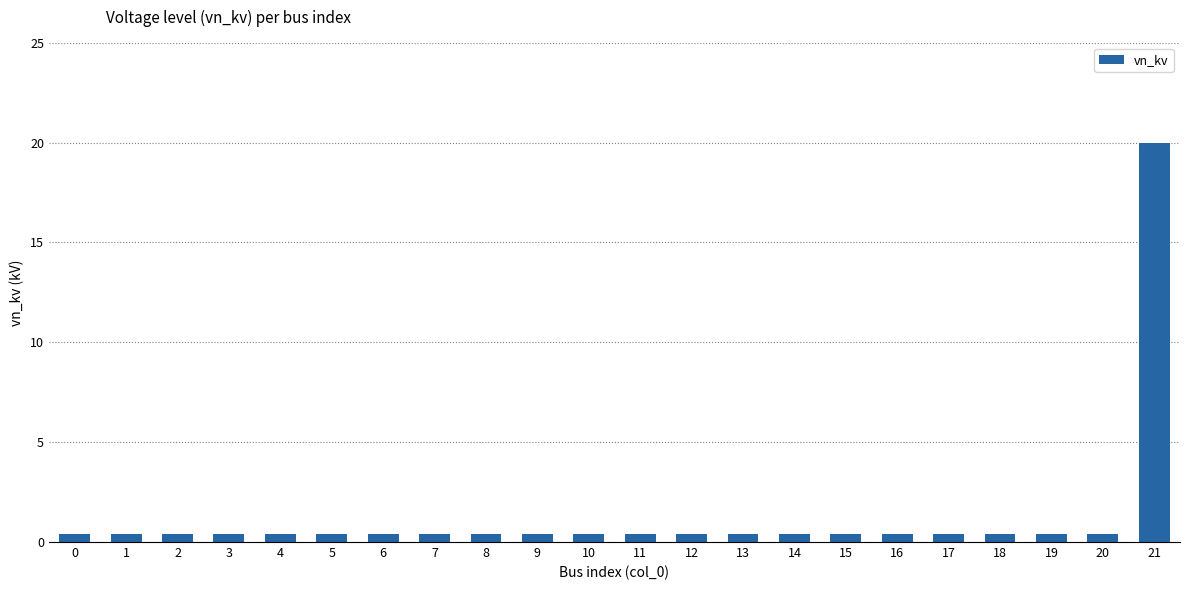

At which category does the chart reach its peak across all series?

21